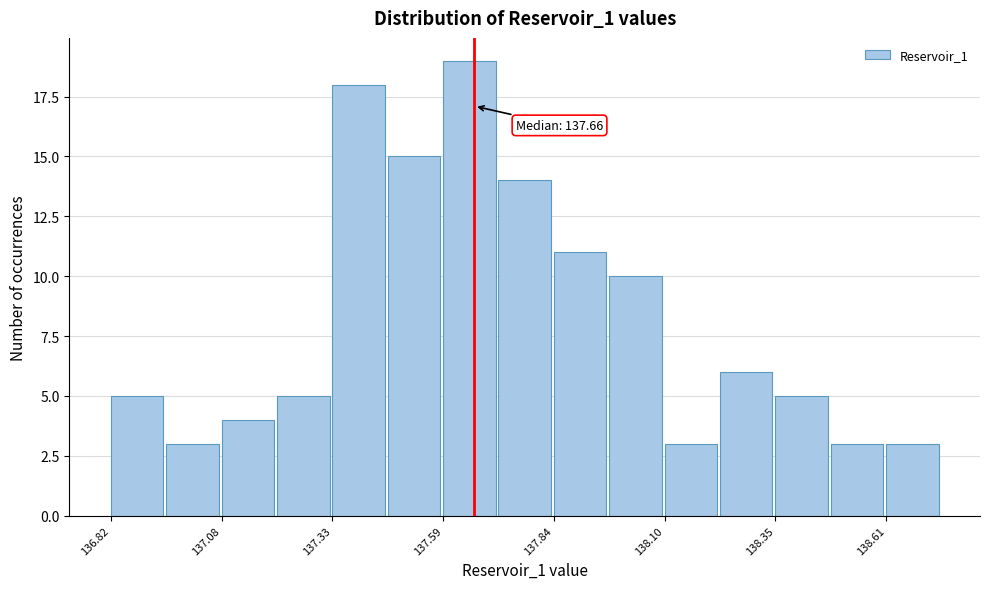

Read against the x-axis, roughly where is the centre of the tallest bar?

137.65